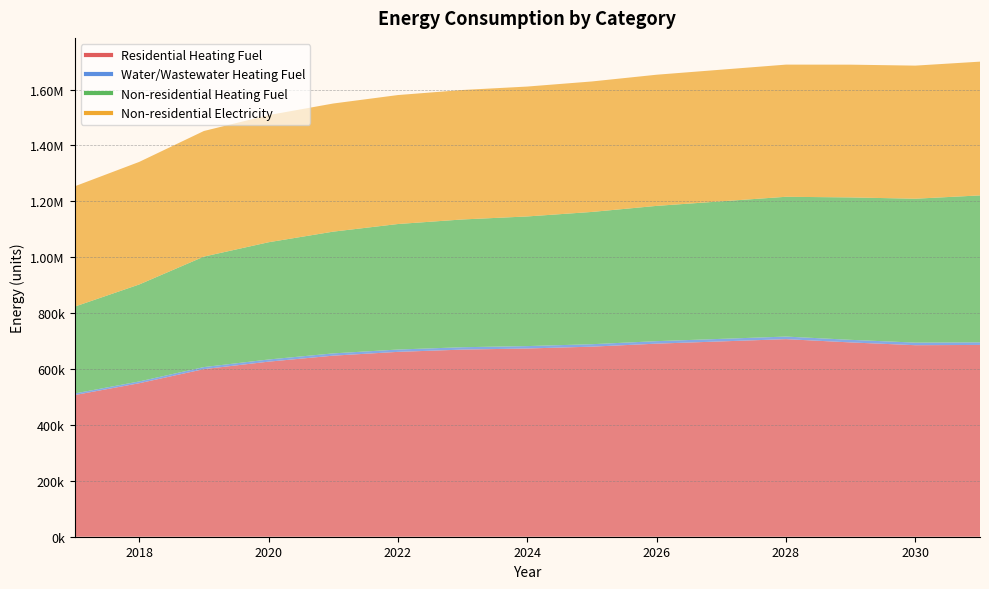

What are all the series names shown in the legend?

Residential Heating Fuel, Water/Wastewater Heating Fuel, Non-residential Heating Fuel, Non-residential Electricity